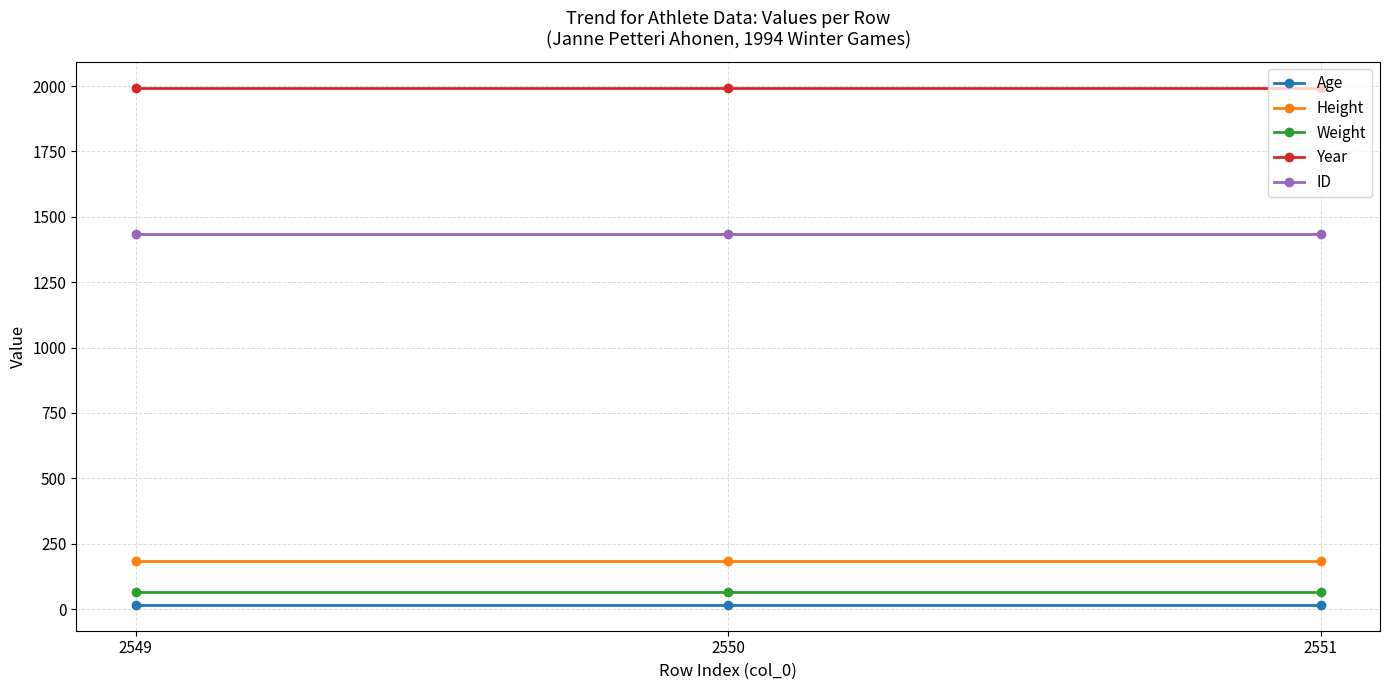

What is the lowest value of the Age series?

16